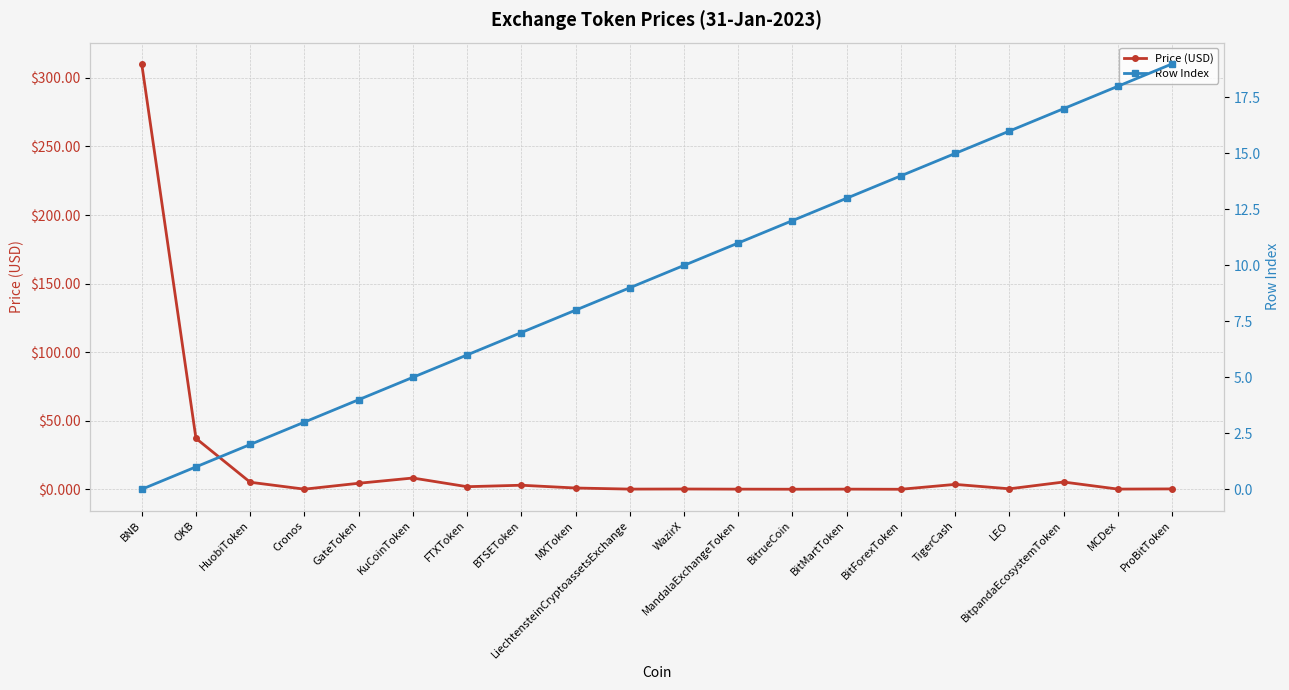

How many times do Price (USD) and Row Index cross each other?

3